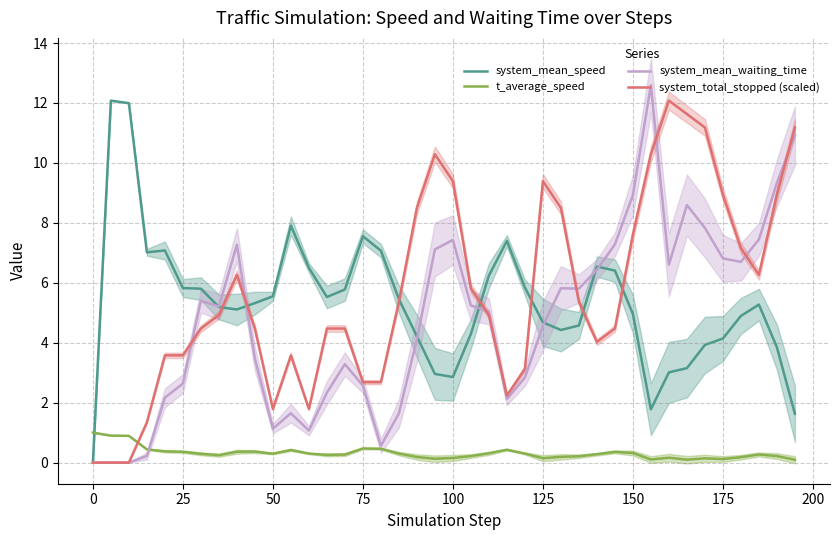

Read the system_mean_waiting_time value at 175.

6.8